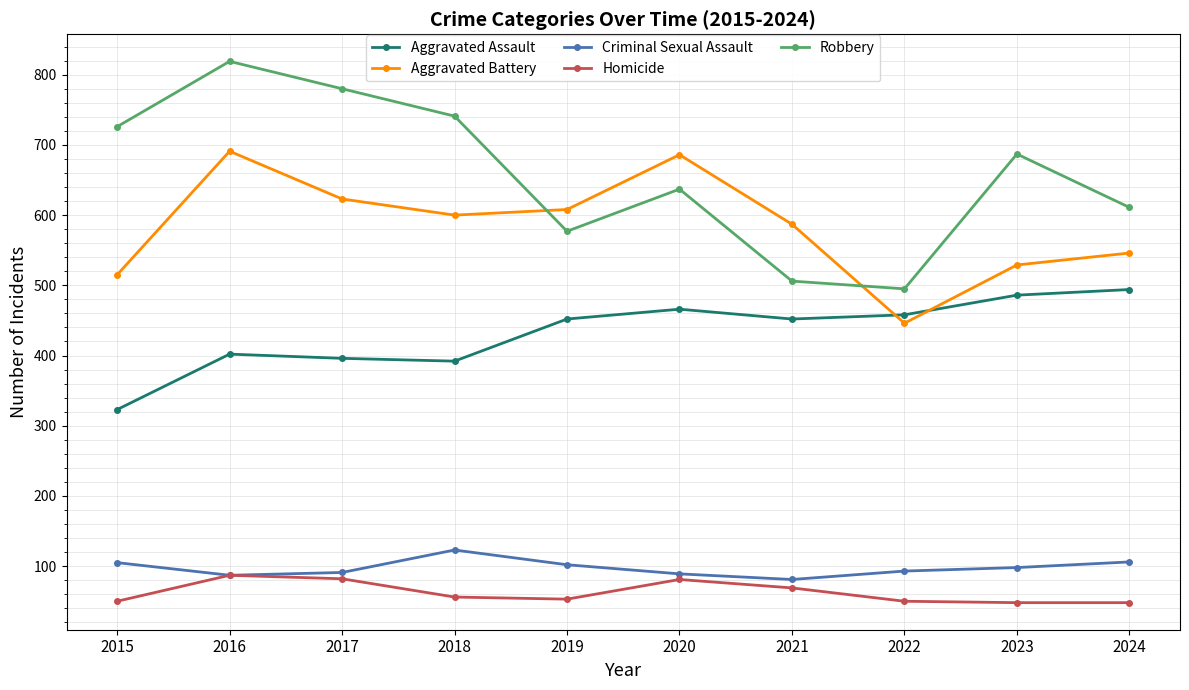

List the series in order of their peak value, highest first.

Robbery, Aggravated Battery, Aggravated Assault, Criminal Sexual Assault, Homicide